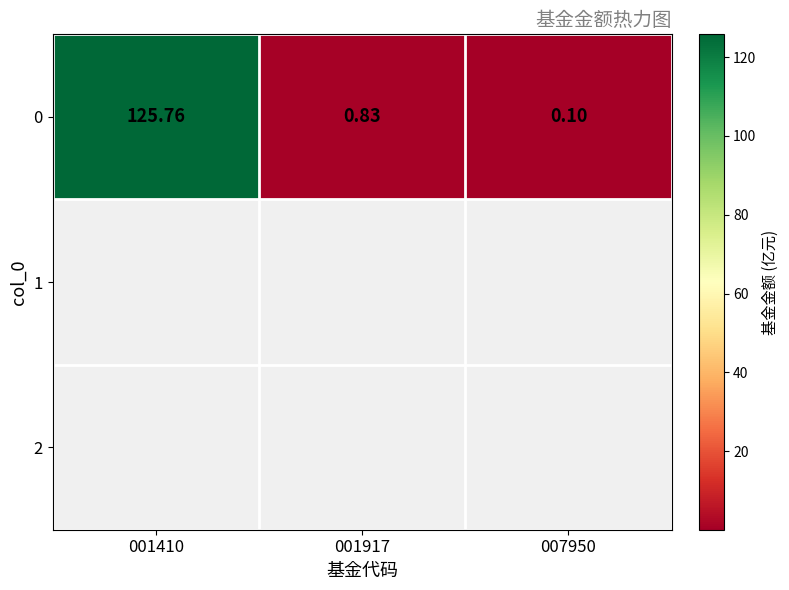

Is it true that the value at 007950 is 0.1?

True